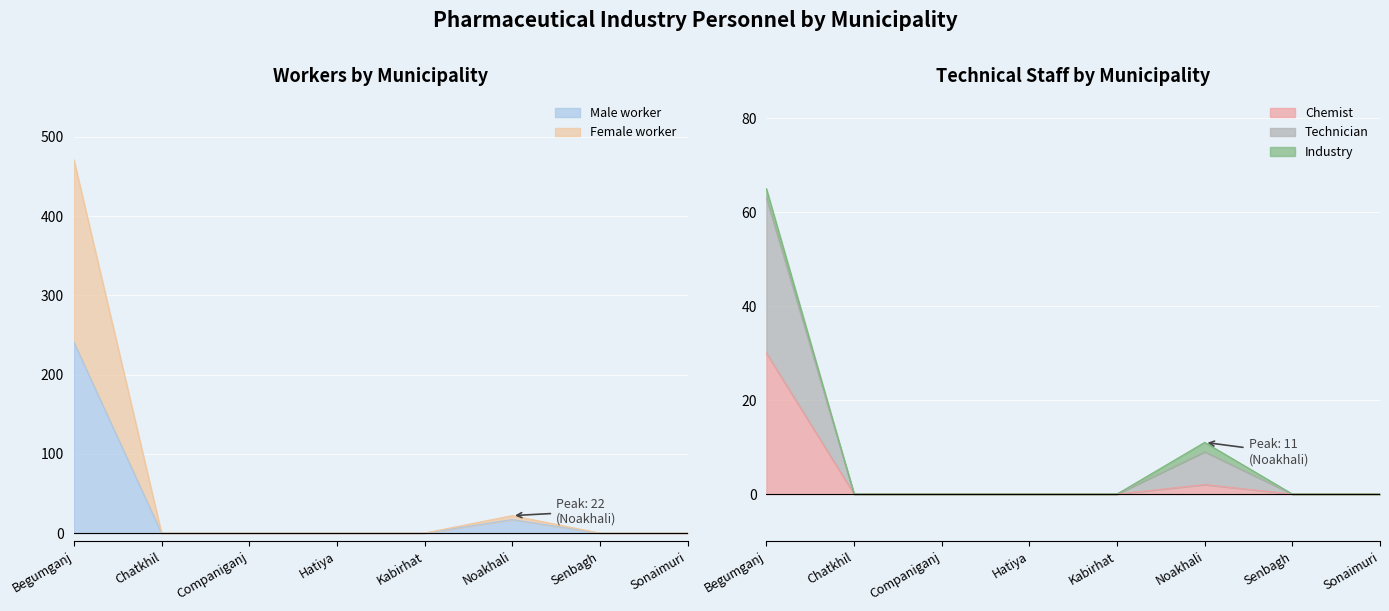

The Chemist series shows 11 at Begumganj. True or false?

False